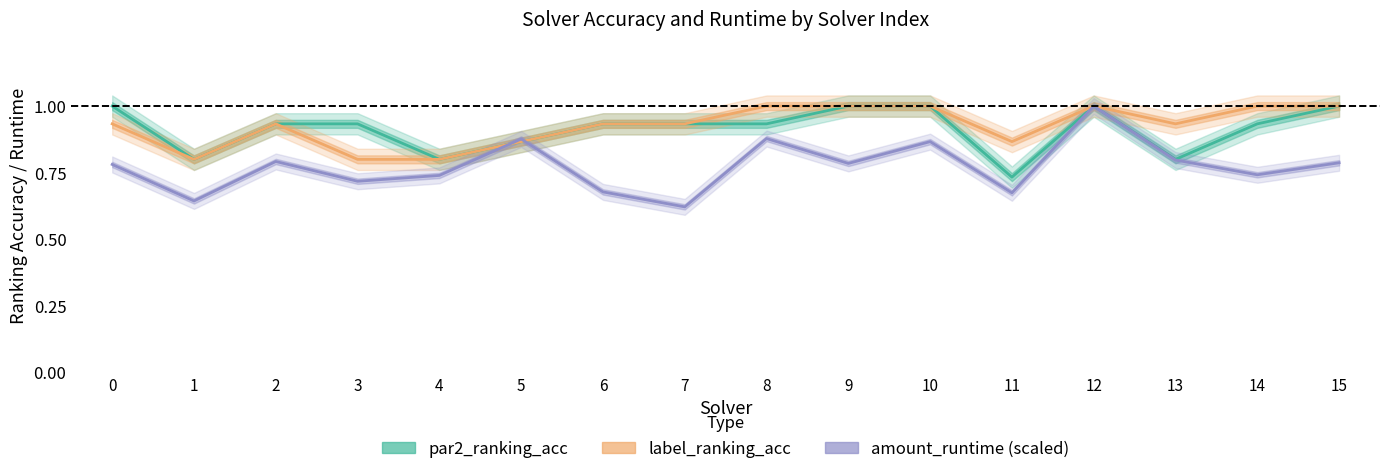

Reading left to right, extract all data points from this chart.

par2_ranking_acc: 0=1.0	1=0.8	2=0.9	3=0.9	4=0.8	5=0.9	6=0.9	7=0.9	8=0.9	9=1.0	10=1.0	11=0.7	12=1.0	13=0.8	14=0.9	15=1.0
label_ranking_acc: 0=0.9	1=0.8	2=0.9	3=0.8	4=0.8	5=0.9	6=0.9	7=0.9	8=1.0	9=1.0	10=1.0	11=0.9	12=1.0	13=0.9	14=1.0	15=1.0
amount_runtime (scaled): 0=0.8	1=0.6	2=0.8	3=0.7	4=0.7	5=0.9	6=0.7	7=0.6	8=0.9	9=0.8	10=0.9	11=0.7	12=1.0	13=0.8	14=0.7	15=0.8